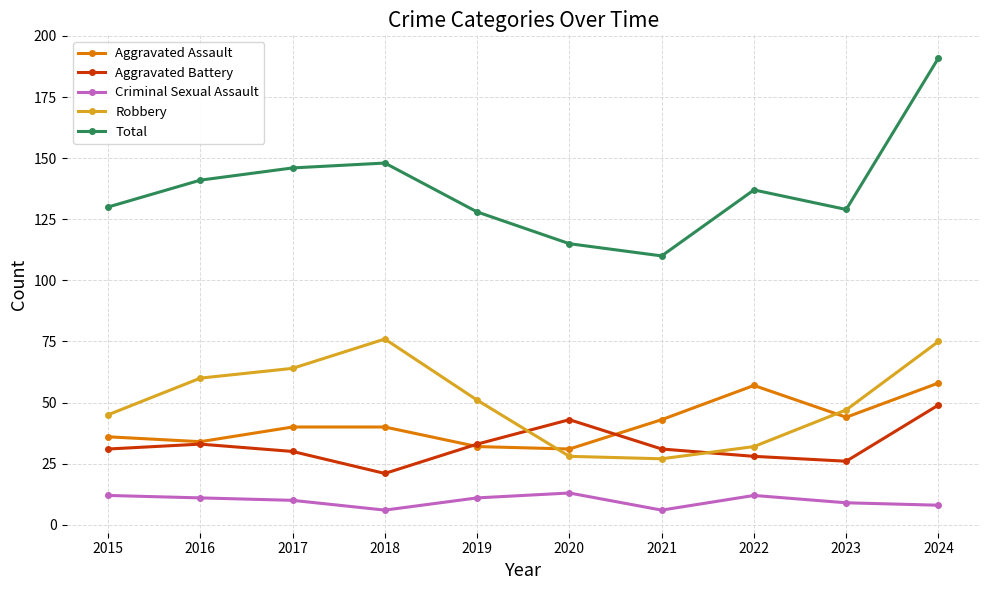

What is the difference between the highest and lowest values at 2021?

104